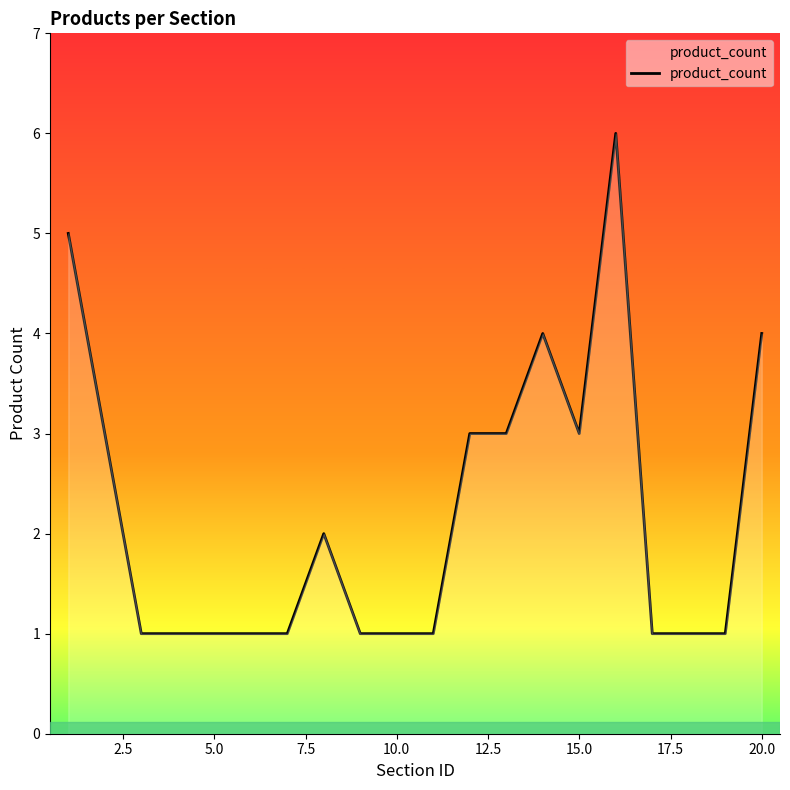

What is the greatest value displayed?

6